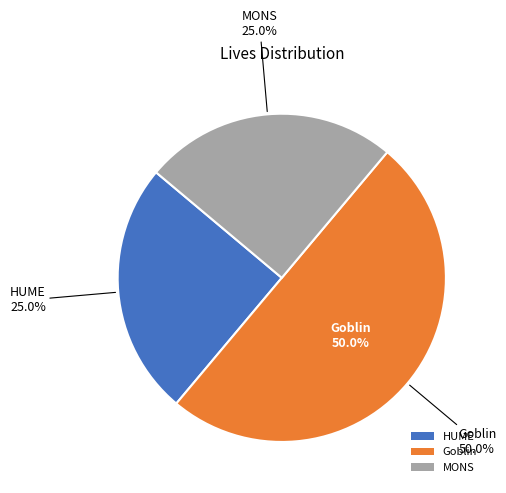

To the nearest percent, what portion does HUME represent?

25%